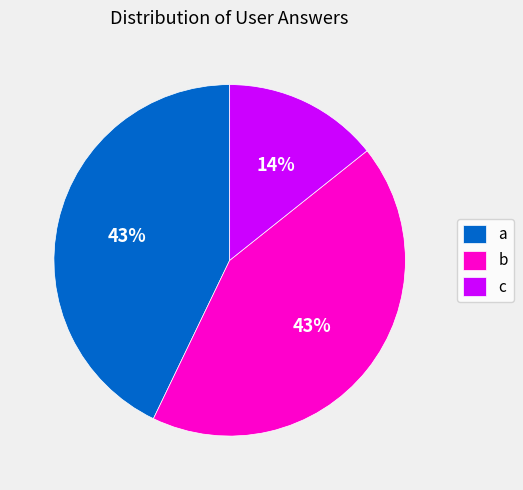

Is the sum of c and a greater than half?

Yes